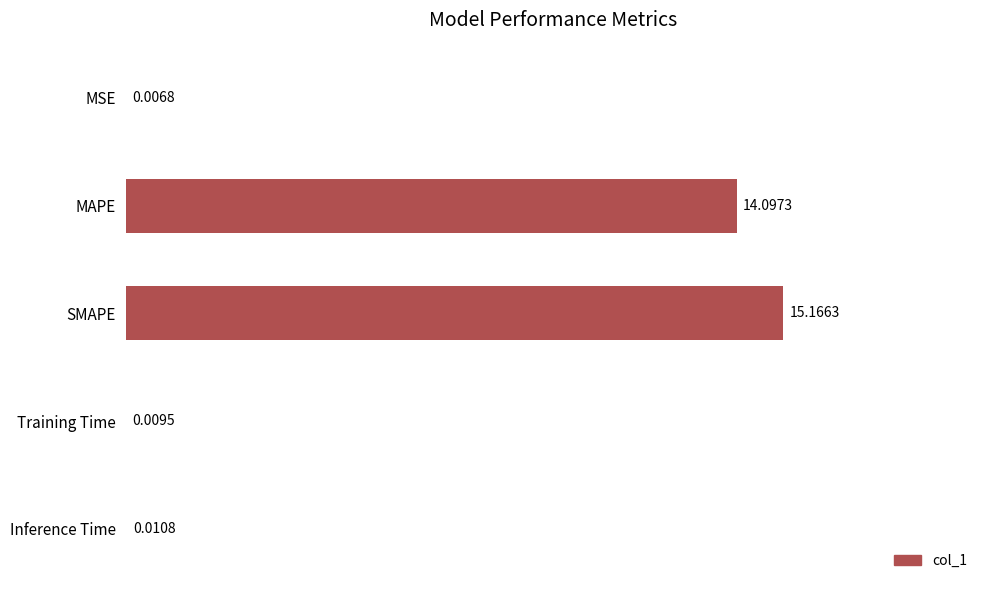

Are the bars horizontal?

Yes